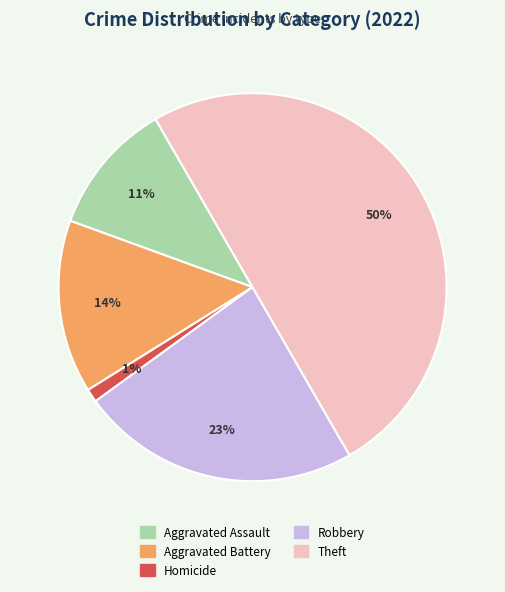

To the nearest percent, what is the difference between the largest and smallest slice percentages?

49%